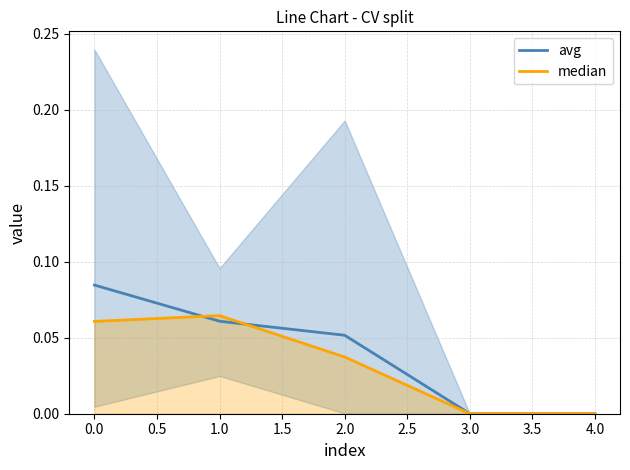

Is the value of median at 3.0 greater than the value of avg at 0.0?

No